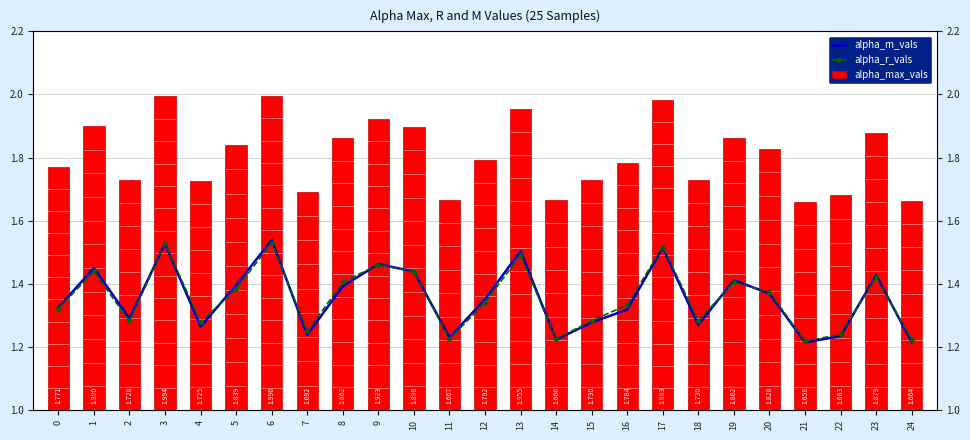

What are all the series names shown in the legend?

alpha_m_vals, alpha_r_vals, alpha_max_vals